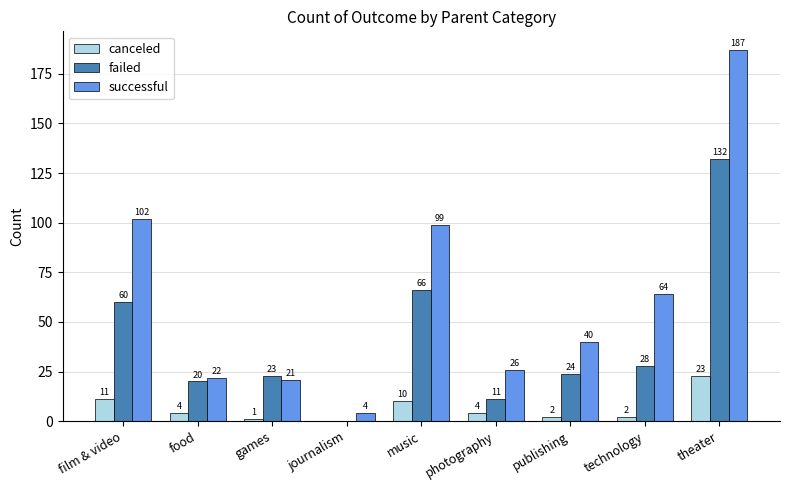

What is the total value across all series at food?

46